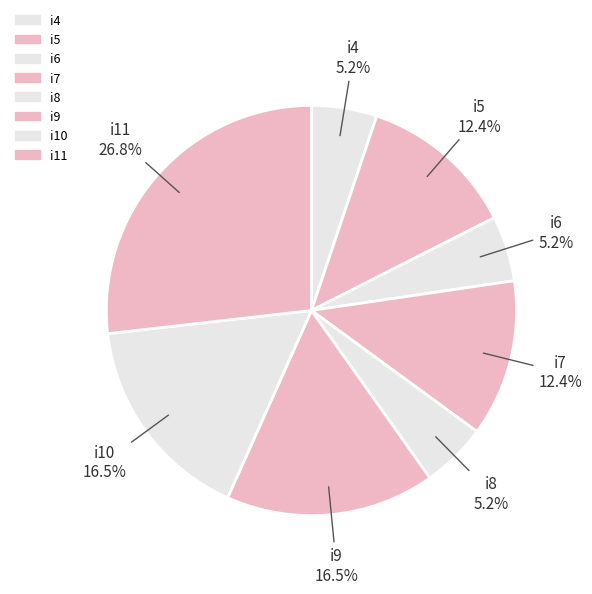

How many slices are in this pie chart?

8